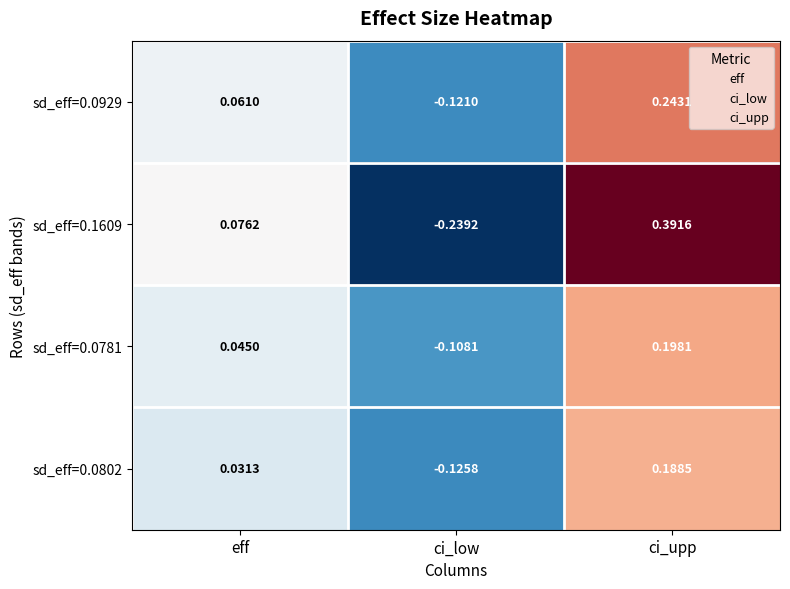

Which category has the highest value across all series?

ci_upp